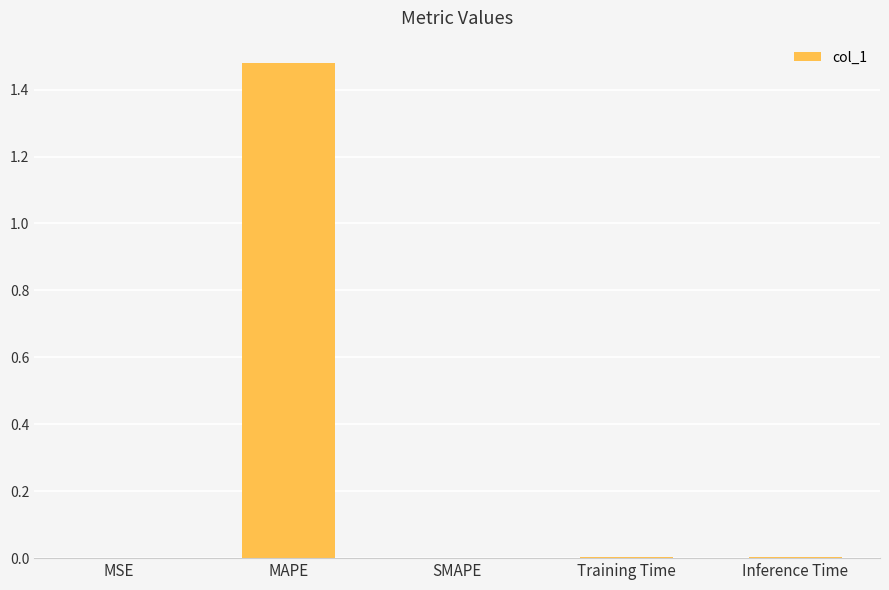

True or false: the data shows 0.0 at Training Time.

True